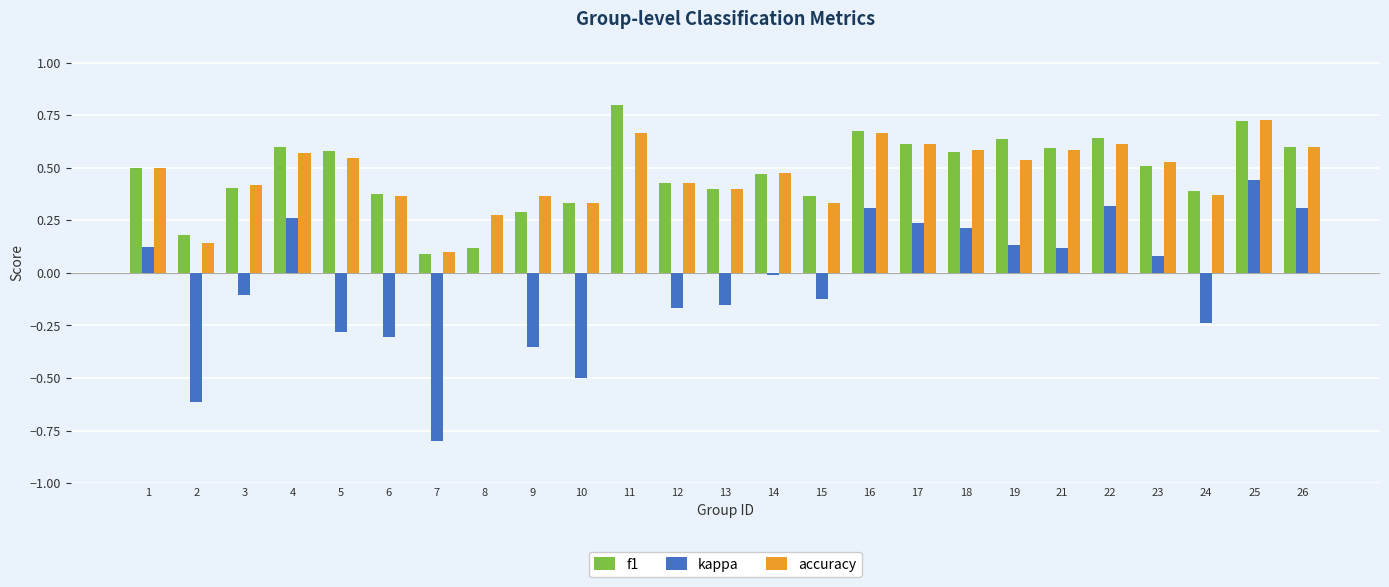

Between 3 and 4, which series saw the biggest shift?

kappa